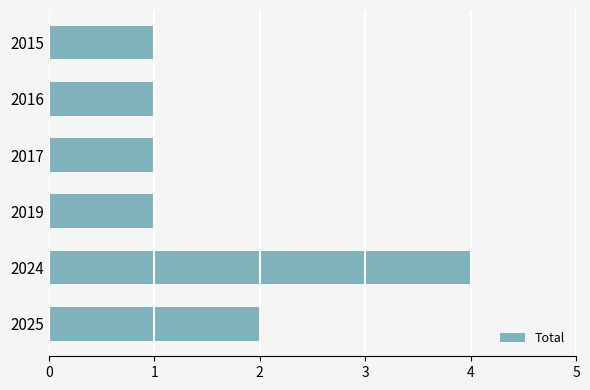

Count the number of categories in the chart.

6